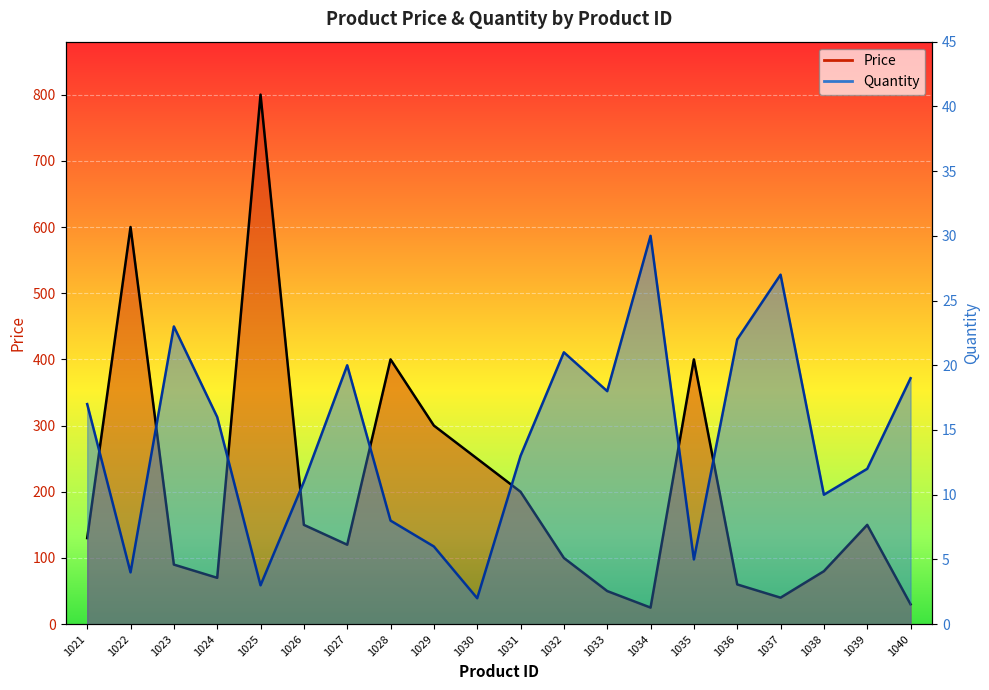

Rank the series at 1031 from lowest to highest value.

Quantity, Price